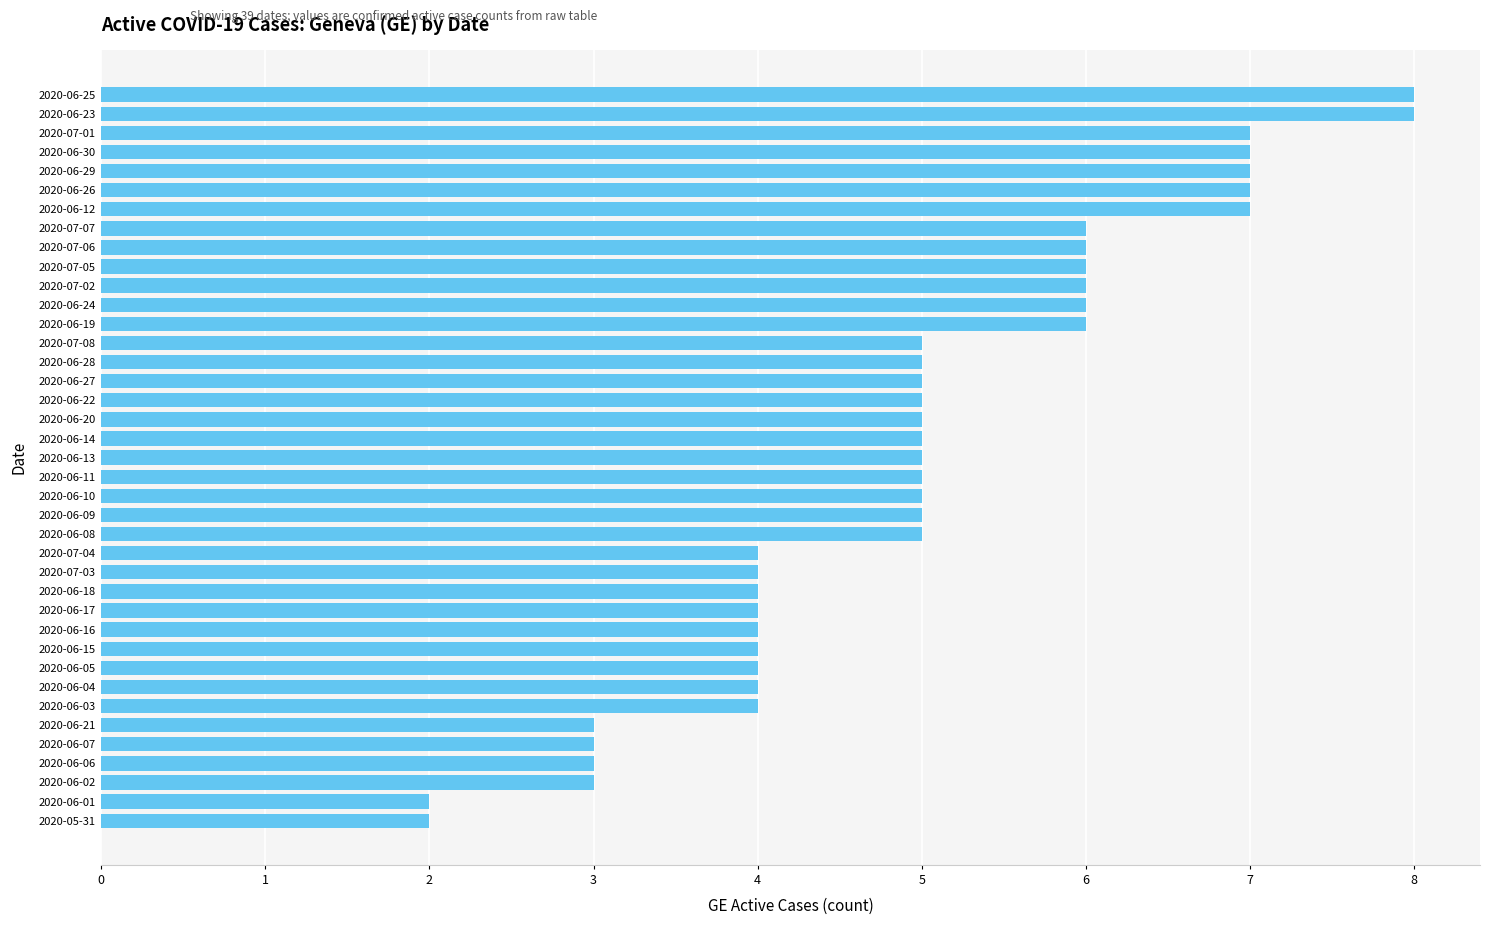

How many categories are shown in the chart?

39